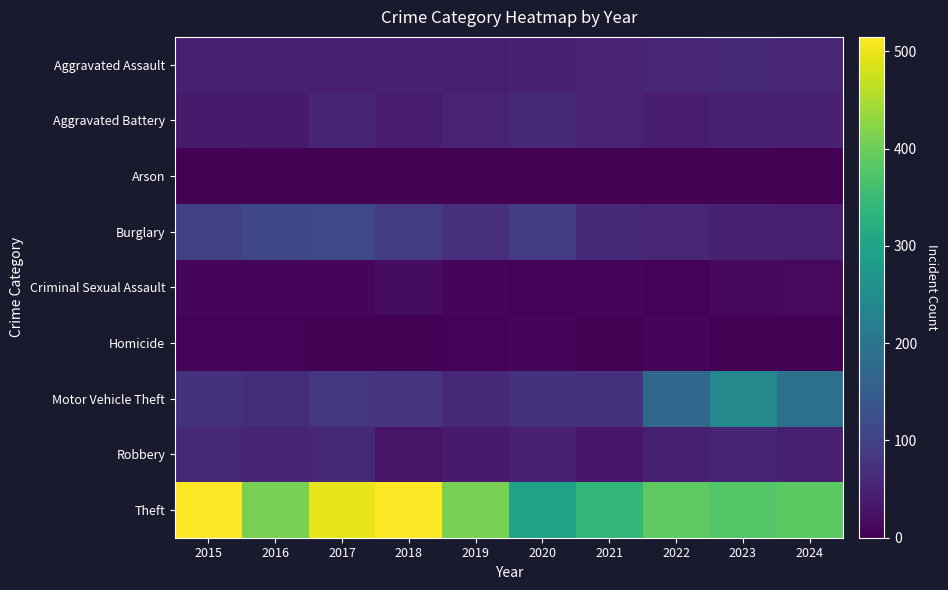

Rank the series by their maximum value, from lowest to highest.

Arson, Homicide, Criminal Sexual Assault, Aggravated Assault, Aggravated Battery, Robbery, Burglary, Motor Vehicle Theft, Theft